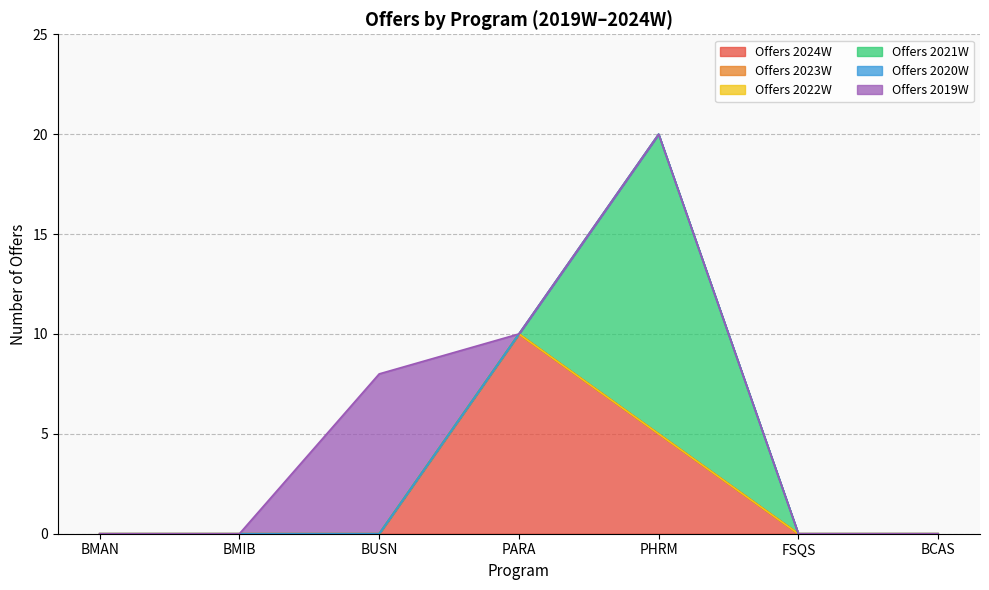

Reading left to right, what are all the values shown in this chart?

Offers 2024W: 0	0	0	10	5	0	0
Offers 2023W: 0	0	0	0	0	0	0
Offers 2022W: 0	0	0	0	0	0	0
Offers 2021W: 0	0	0	0	15	0	0
Offers 2020W: 0	0	0	0	0	0	0
Offers 2019W: 0	0	8	0	0	0	0